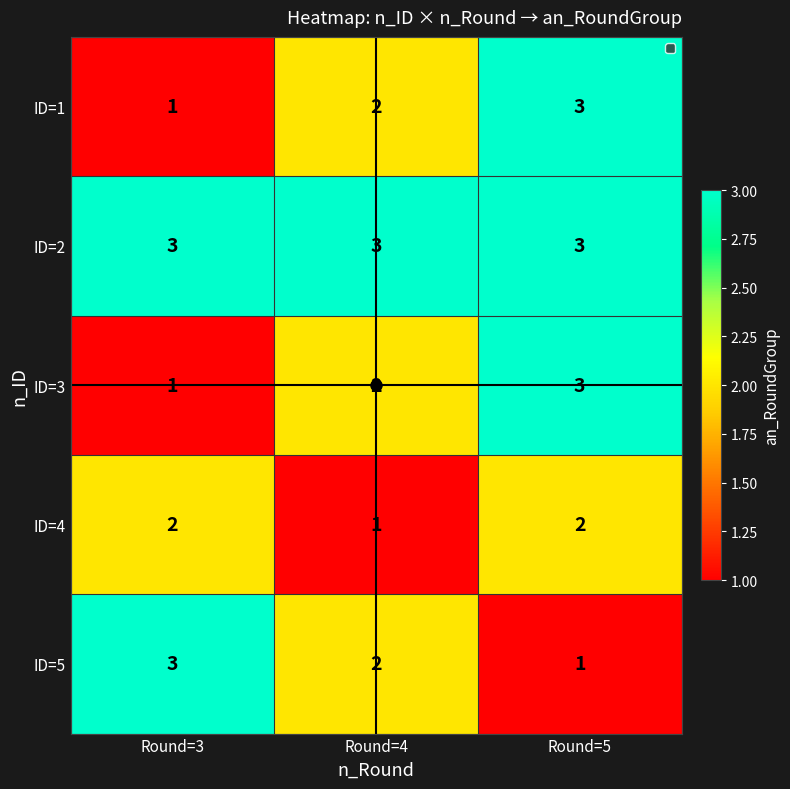

Count the number of data series in this chart.

5